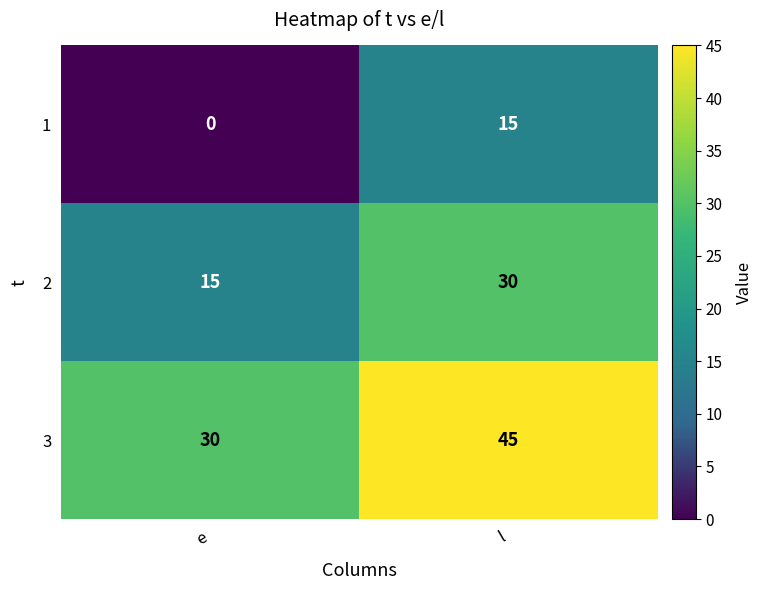

The value of 3 at l is 45. True or false?

True